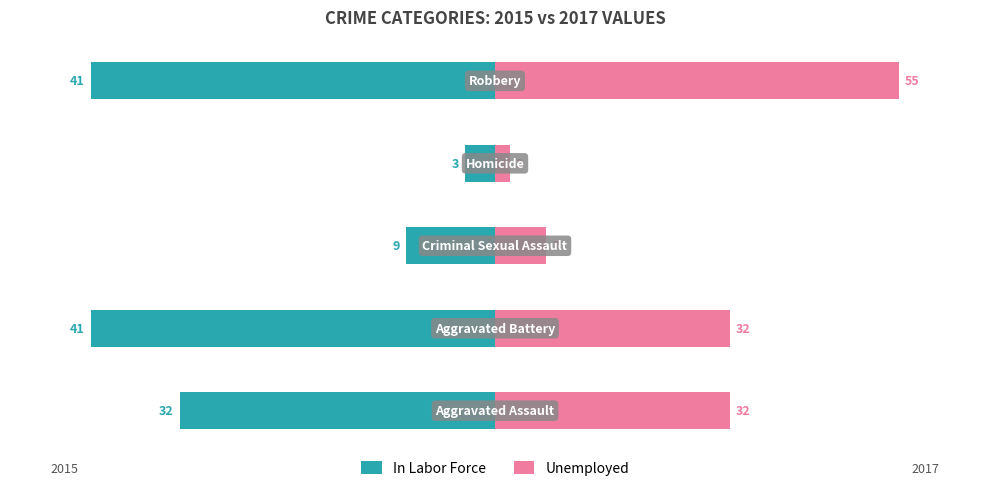

Reading left to right, list all the values displayed in this chart.

In Labor Force: 0=-78.0	1=-100.0	2=-22.0	3=-7.3	4=-100.0
Unemployed: 0=58.2	1=58.2	2=12.7	3=3.6	4=100.0